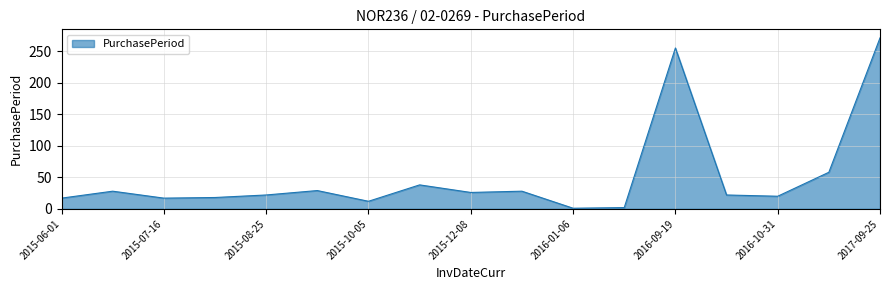

What is the greatest value displayed?

271